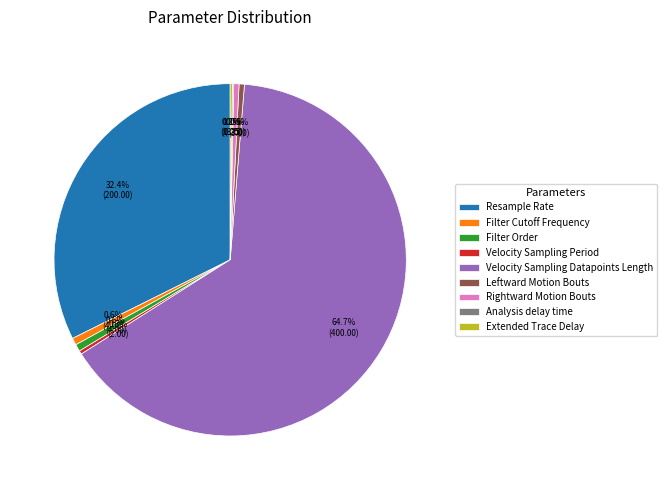

Does Velocity Sampling Datapoints Length represent more than half of the total?

Yes